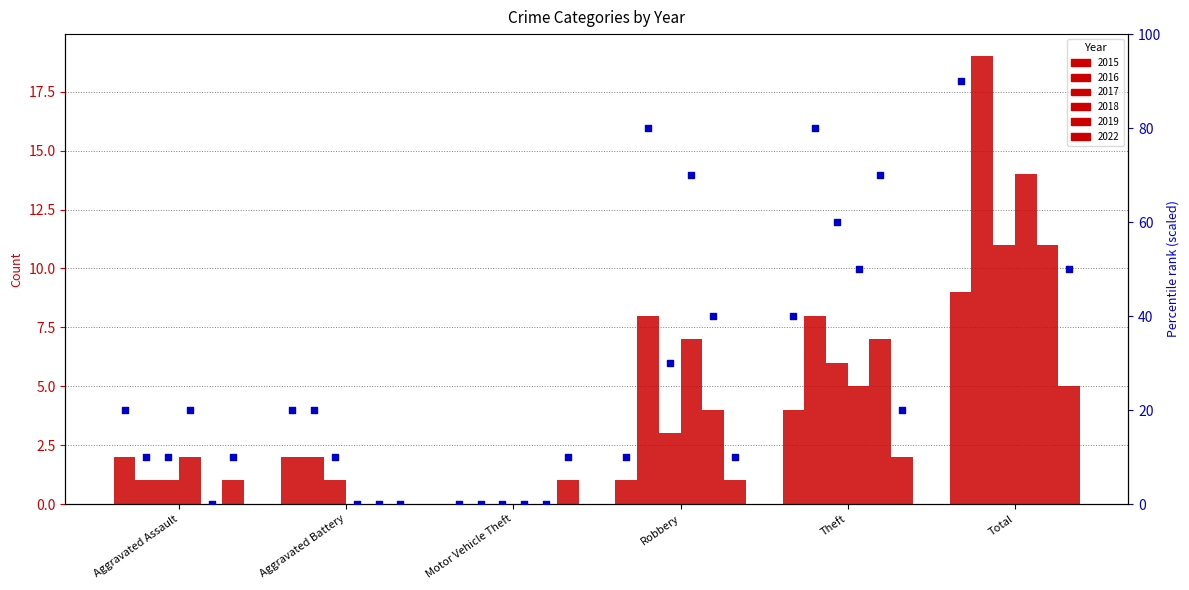

What is the change in value from Aggravated Assault to Theft?

+20